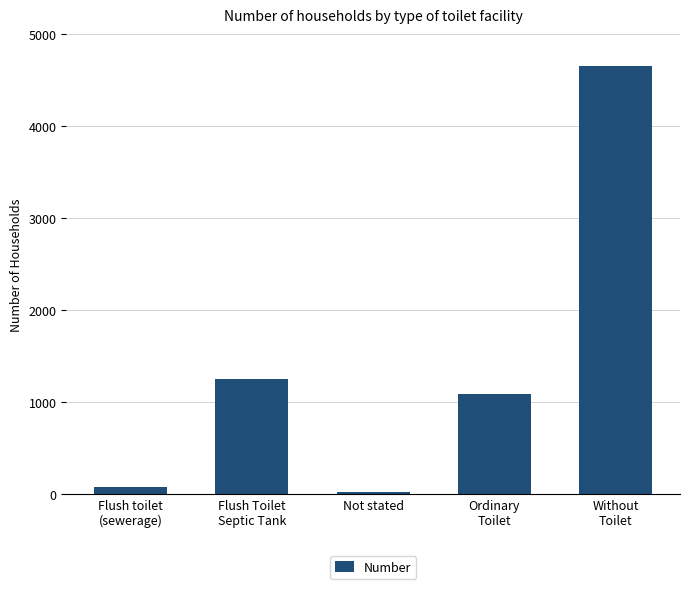

Where does the data first go above 1093?

Flush Toilet
Septic Tank